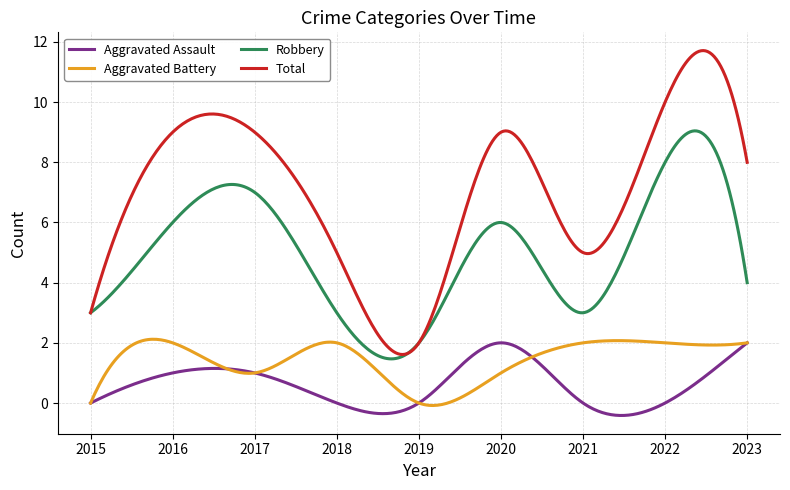

True or false: Total and Aggravated Battery cross at least once.

False